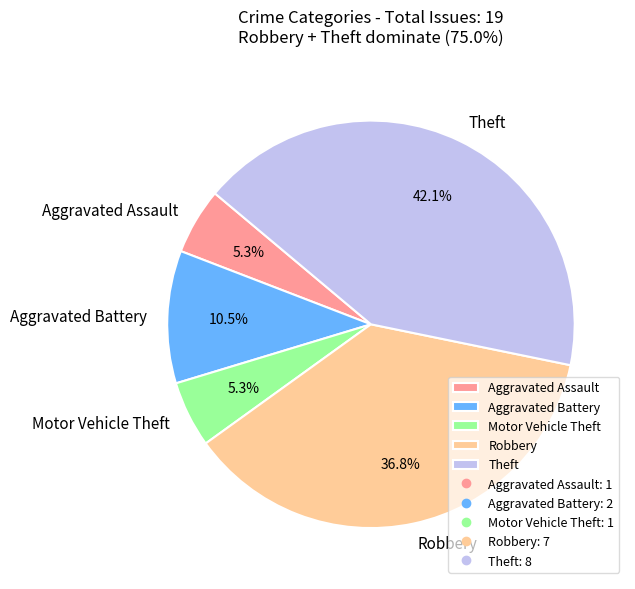

The Aggravated Assault slice represents 5% of the pie. True or false?

True